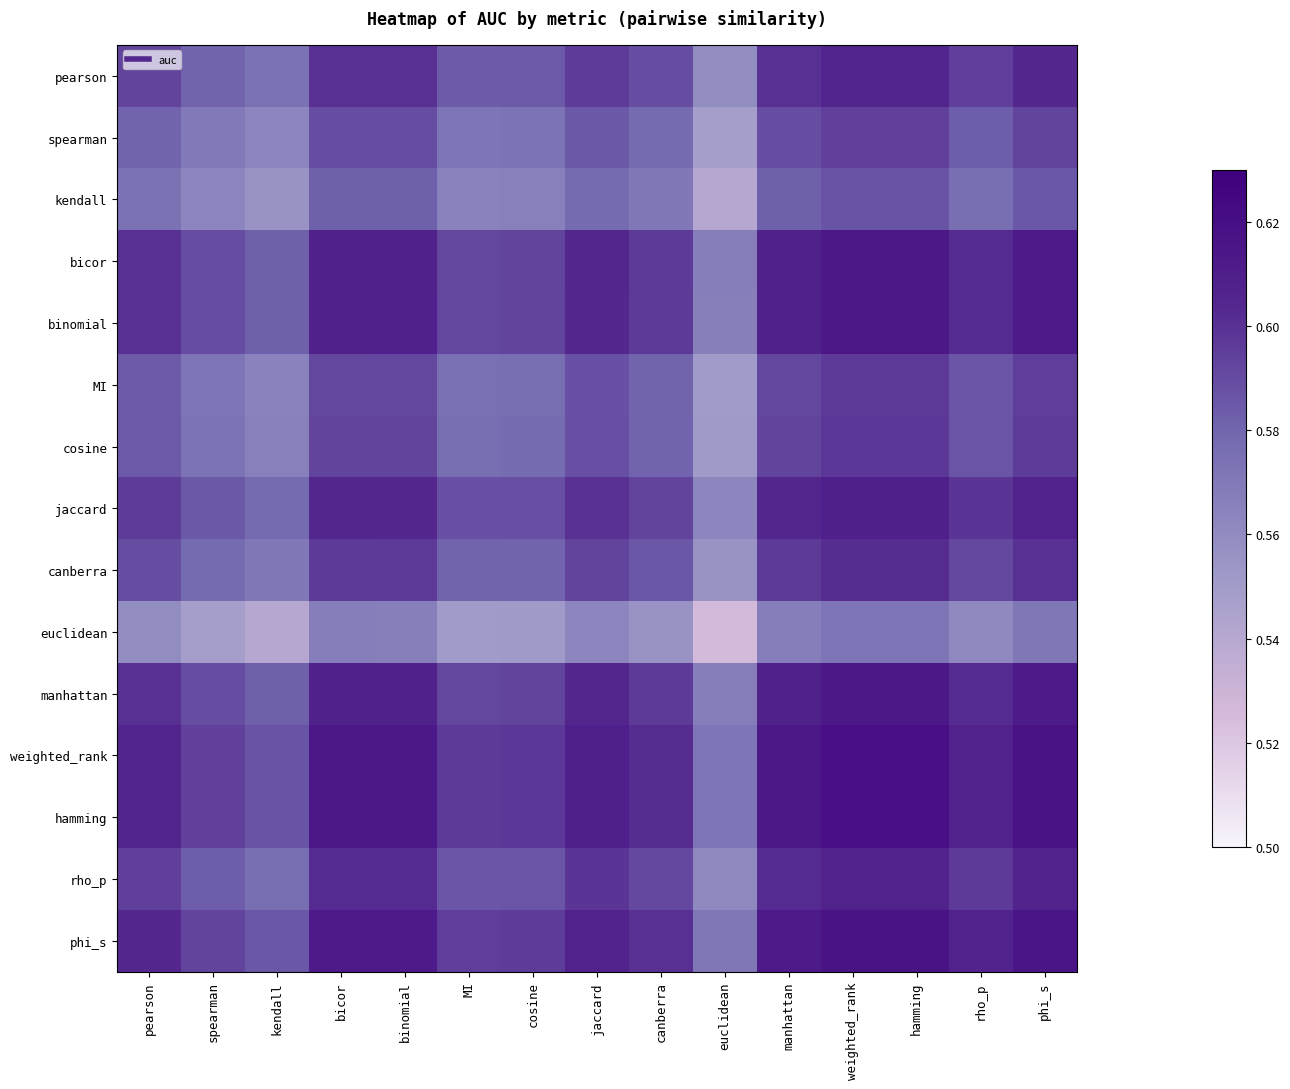

Count the number of data series in this chart.

15